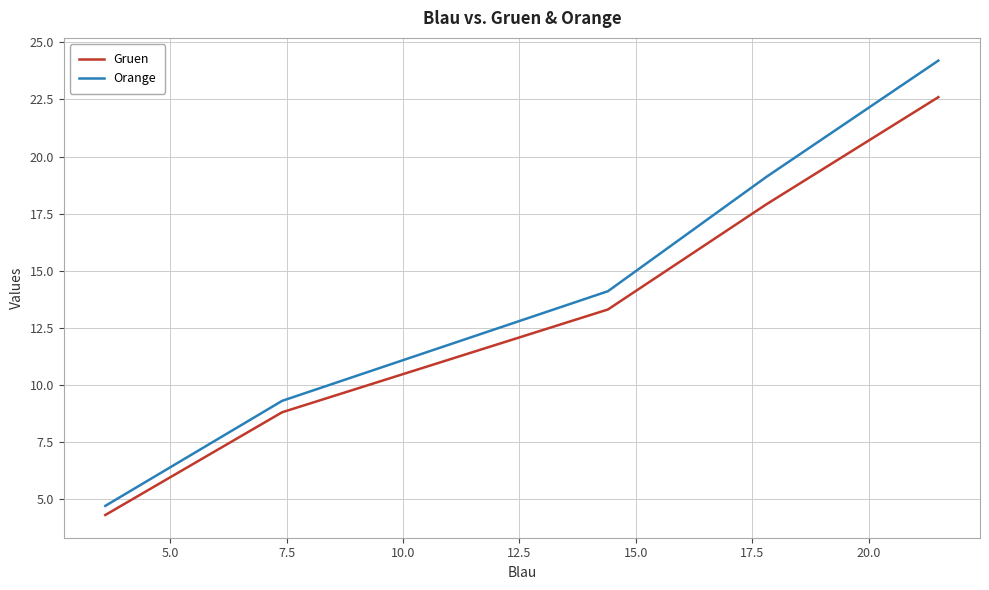

What is the average value of the Gruen series?

13.4